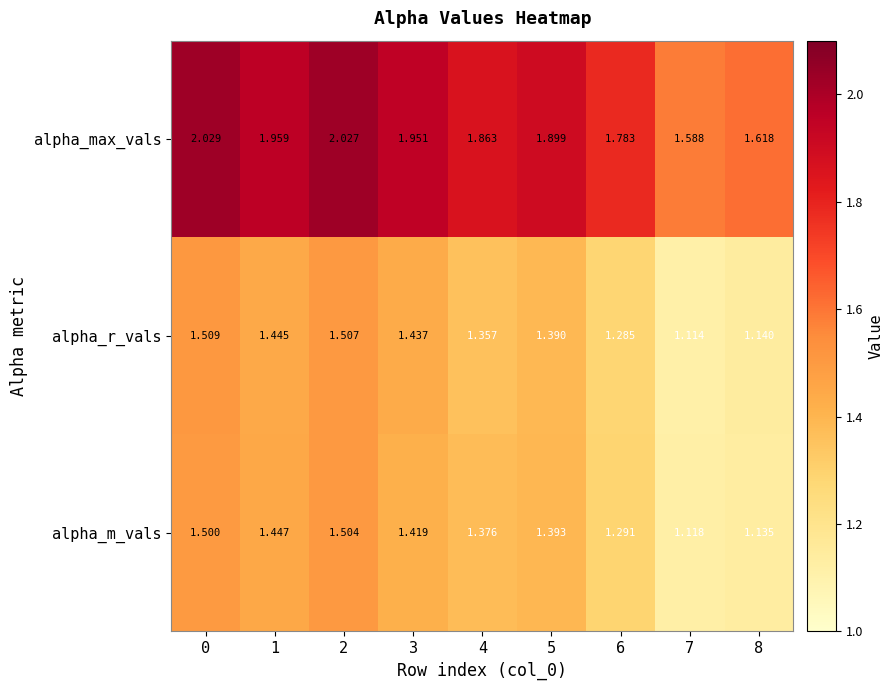

Which series changed the most between 5 and 7?

alpha_max_vals